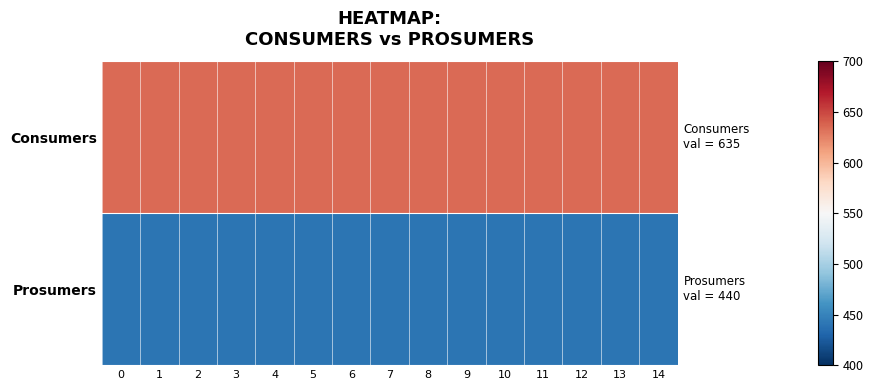

Which series has the widest spread of values?

Consumers